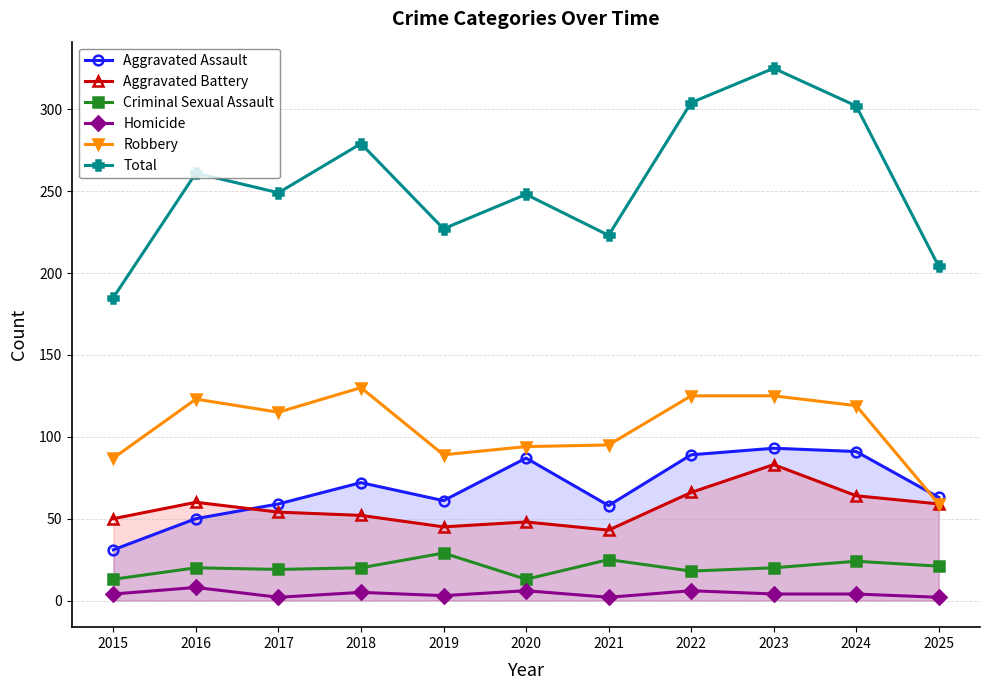

What is the value of the Total point at the 3rd from the left?

249